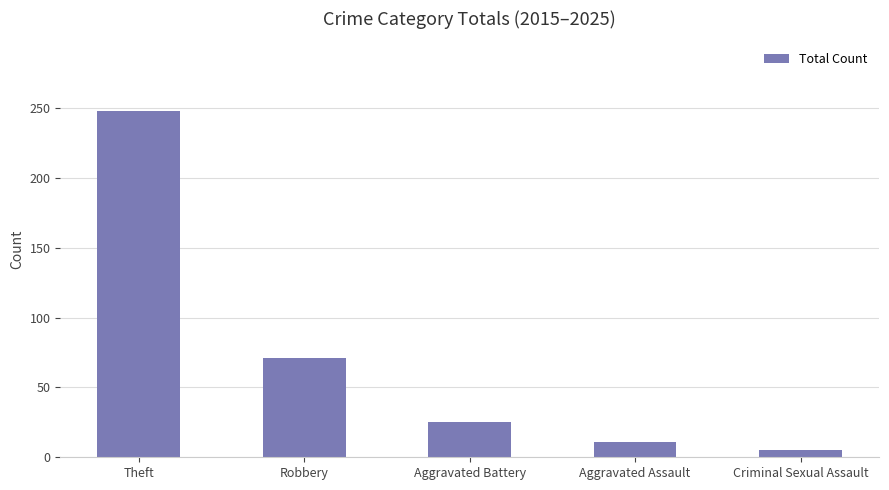

What is the change in value from Robbery to Criminal Sexual Assault?

-66